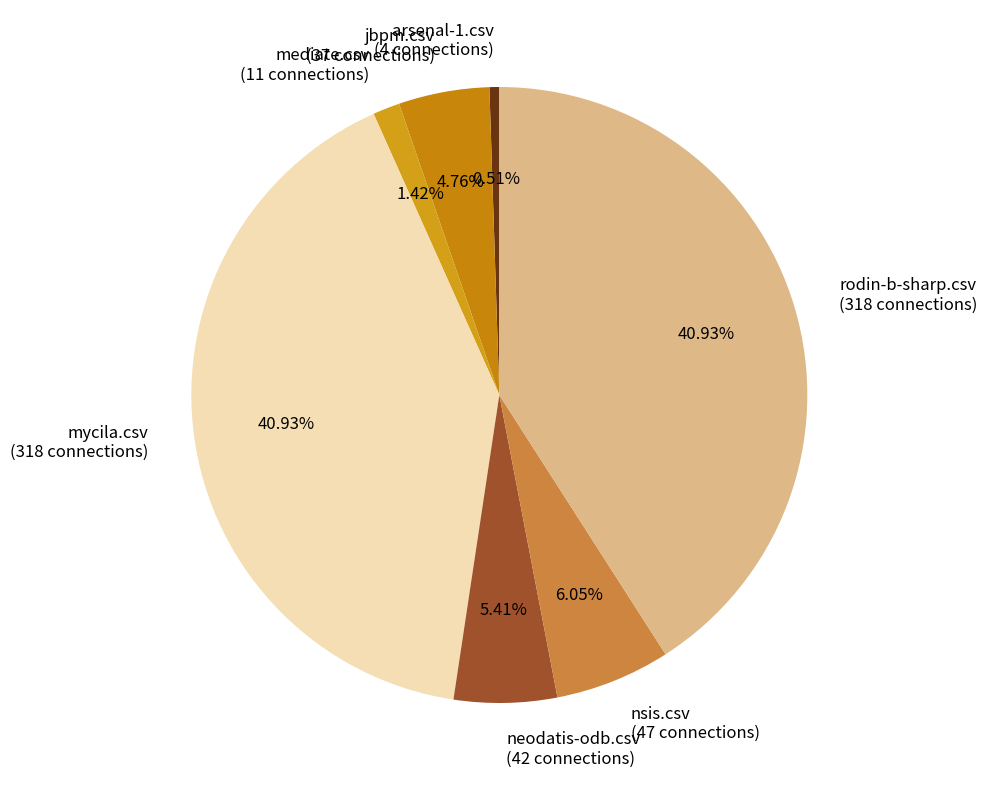

What percentage is NOT represented by mediate.csv?

98.6%